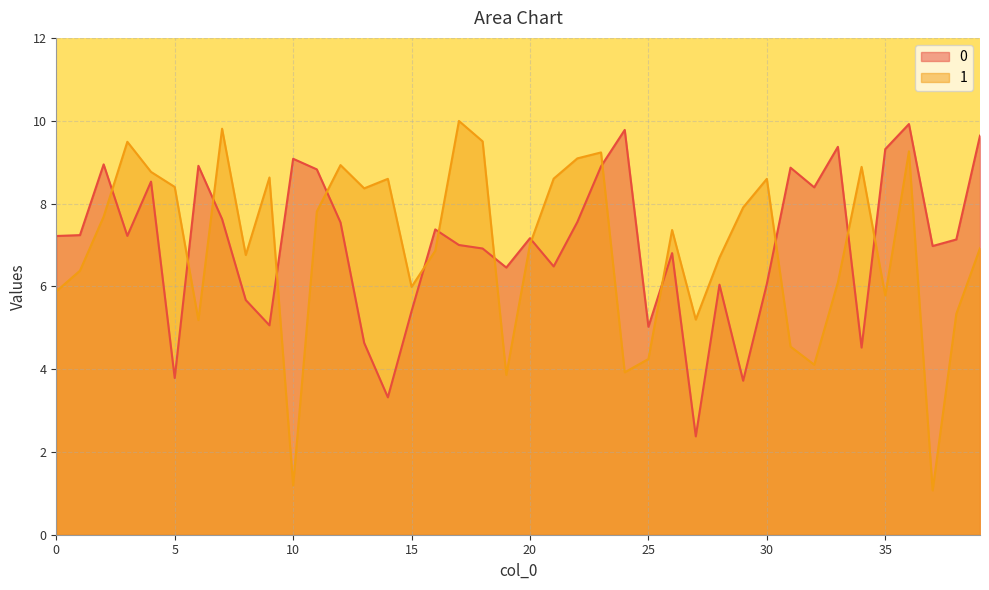

The 1 series shows 9.2 at 23. True or false?

True